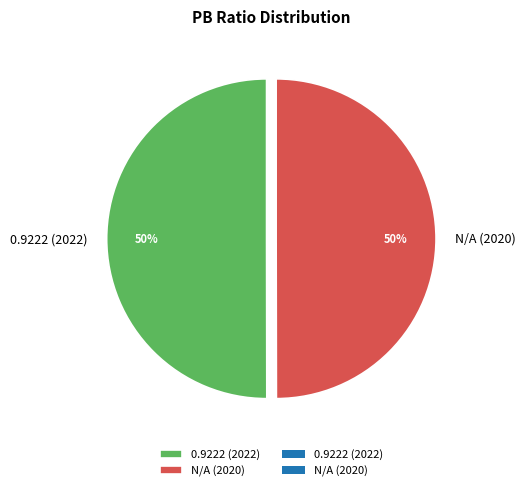

True or false: N/A (2020) accounts for 36% of the total.

False